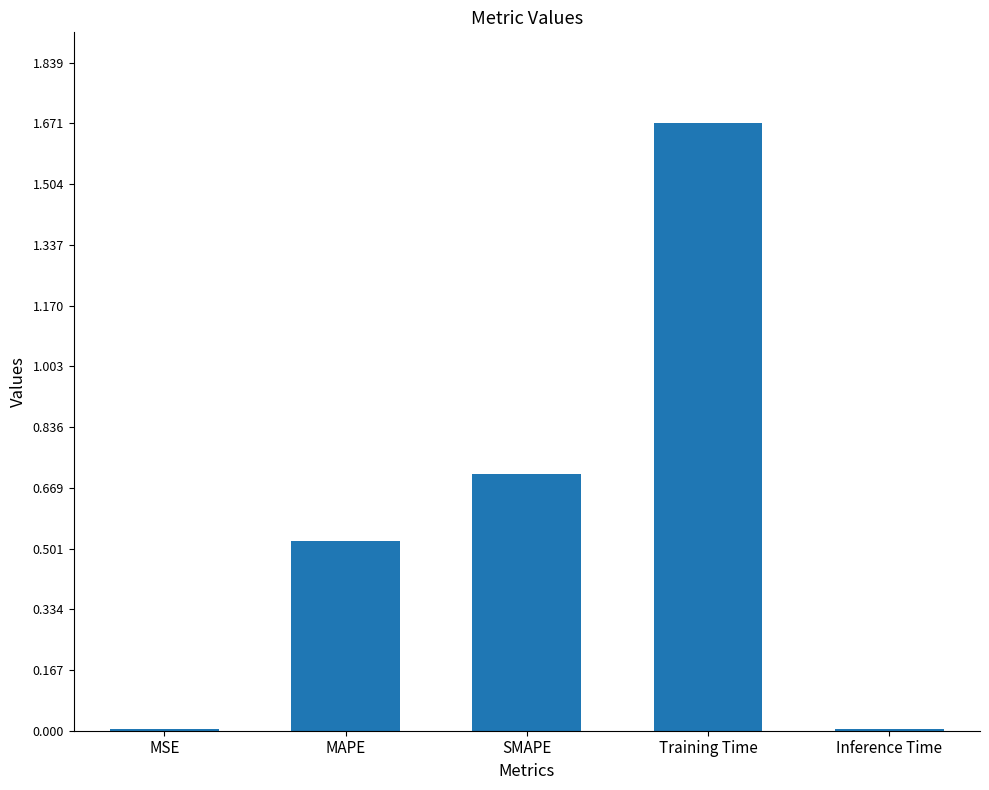

The chart shows a value of 0.0 at Inference Time. True or false?

True